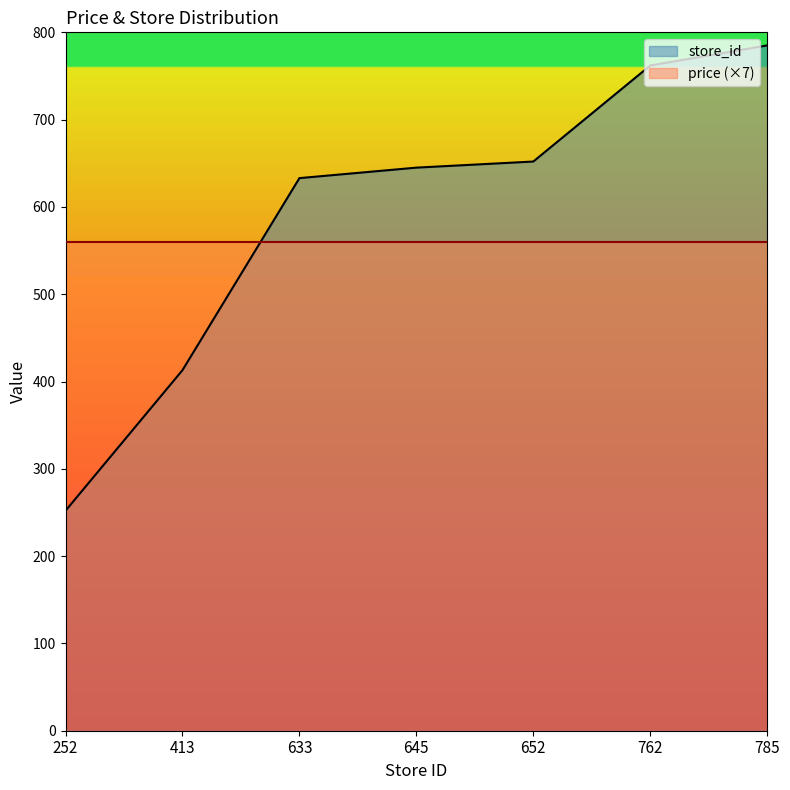

What is the average value?

592